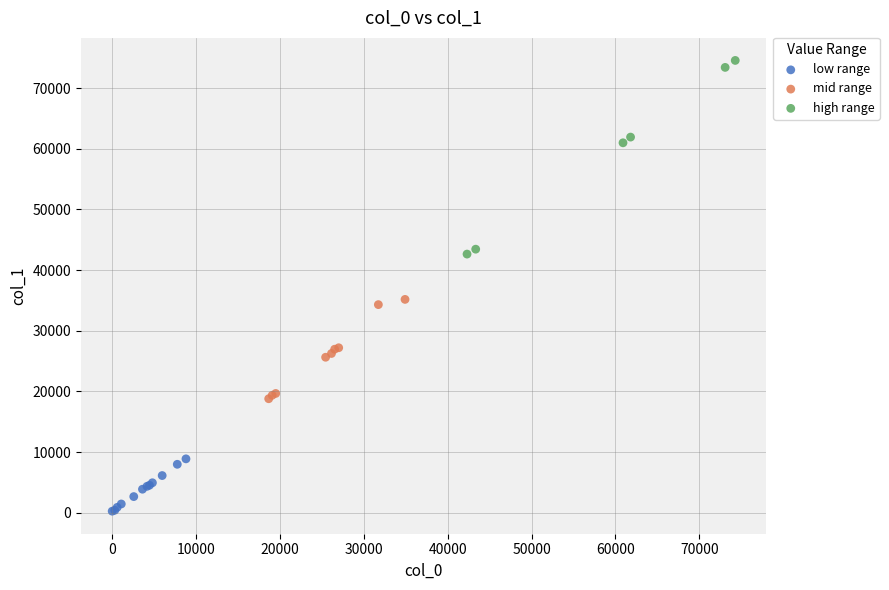

Which series reaches the minimum Y coordinate?

low range